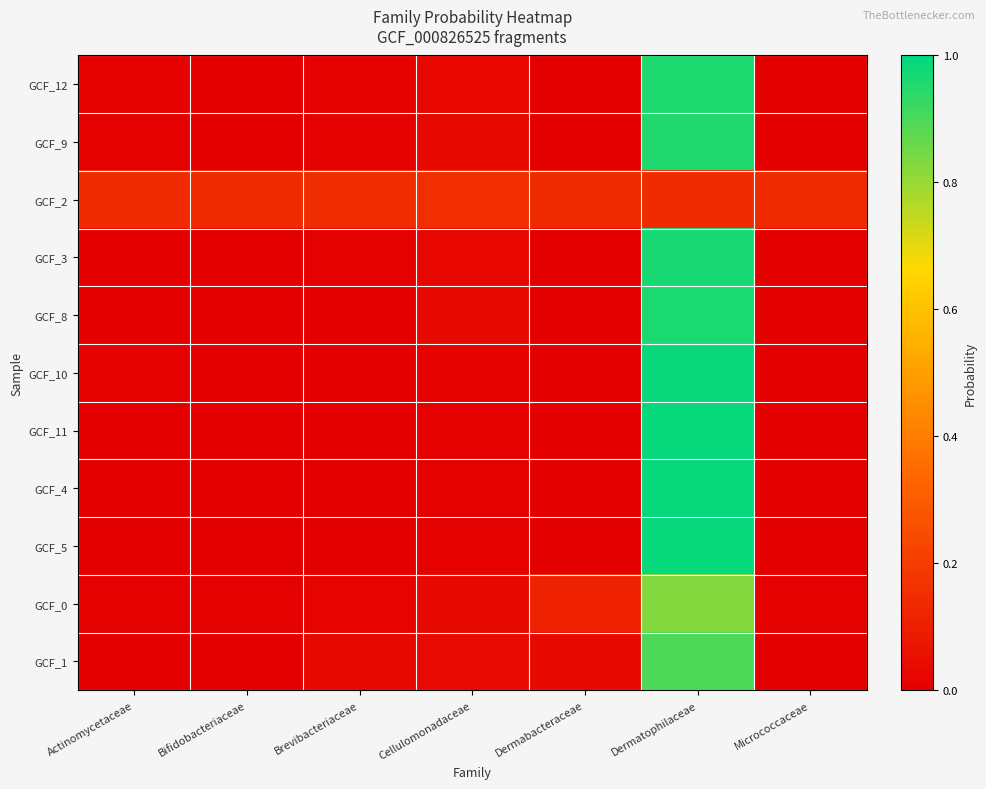

Reading left to right, transcribe all the data shown in this chart.

GCF_12: Actinomycetaceae=0.0	Bifidobacteriaceae=0.0	Brevibacteriaceae=0.0	Cellulomonadaceae=0.0	Dermabacteraceae=0.0	Dermatophilaceae=1.0	Micrococcaceae=0.0
GCF_9: Actinomycetaceae=0.0	Bifidobacteriaceae=0.0	Brevibacteriaceae=0.0	Cellulomonadaceae=0.0	Dermabacteraceae=0.0	Dermatophilaceae=1.0	Micrococcaceae=0.0
GCF_2: Actinomycetaceae=0.1	Bifidobacteriaceae=0.1	Brevibacteriaceae=0.1	Cellulomonadaceae=0.2	Dermabacteraceae=0.1	Dermatophilaceae=0.1	Micrococcaceae=0.1
GCF_3: Actinomycetaceae=0.0	Bifidobacteriaceae=0.0	Brevibacteriaceae=0.0	Cellulomonadaceae=0.0	Dermabacteraceae=0.0	Dermatophilaceae=1.0	Micrococcaceae=0.0
GCF_8: Actinomycetaceae=0.0	Bifidobacteriaceae=0.0	Brevibacteriaceae=0.0	Cellulomonadaceae=0.0	Dermabacteraceae=0.0	Dermatophilaceae=1.0	Micrococcaceae=0.0
GCF_10: Actinomycetaceae=0.0	Bifidobacteriaceae=0.0	Brevibacteriaceae=0.0	Cellulomonadaceae=0.0	Dermabacteraceae=0.0	Dermatophilaceae=1.0	Micrococcaceae=0.0
GCF_11: Actinomycetaceae=0.0	Bifidobacteriaceae=0.0	Brevibacteriaceae=0.0	Cellulomonadaceae=0.0	Dermabacteraceae=0.0	Dermatophilaceae=1.0	Micrococcaceae=0.0
GCF_4: Actinomycetaceae=0.0	Bifidobacteriaceae=0.0	Brevibacteriaceae=0.0	Cellulomonadaceae=0.0	Dermabacteraceae=0.0	Dermatophilaceae=1.0	Micrococcaceae=0.0
GCF_5: Actinomycetaceae=0.0	Bifidobacteriaceae=0.0	Brevibacteriaceae=0.0	Cellulomonadaceae=0.0	Dermabacteraceae=0.0	Dermatophilaceae=1.0	Micrococcaceae=0.0
GCF_0: Actinomycetaceae=0.0	Bifidobacteriaceae=0.0	Brevibacteriaceae=0.0	Cellulomonadaceae=0.0	Dermabacteraceae=0.1	Dermatophilaceae=0.8	Micrococcaceae=0.0
GCF_1: Actinomycetaceae=0.0	Bifidobacteriaceae=0.0	Brevibacteriaceae=0.0	Cellulomonadaceae=0.0	Dermabacteraceae=0.0	Dermatophilaceae=0.9	Micrococcaceae=0.0